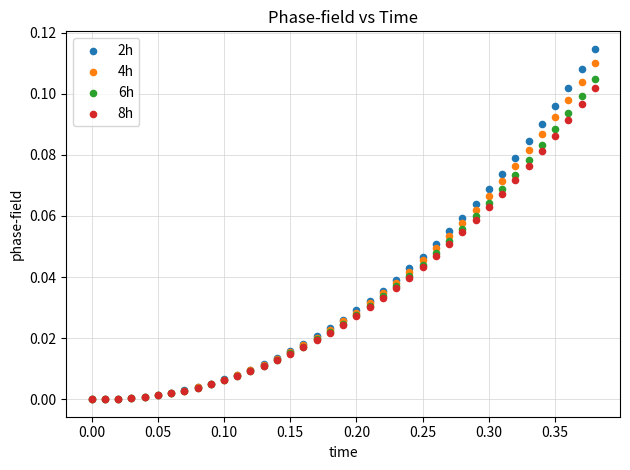

Which series has the widest spread of Y values?

2h